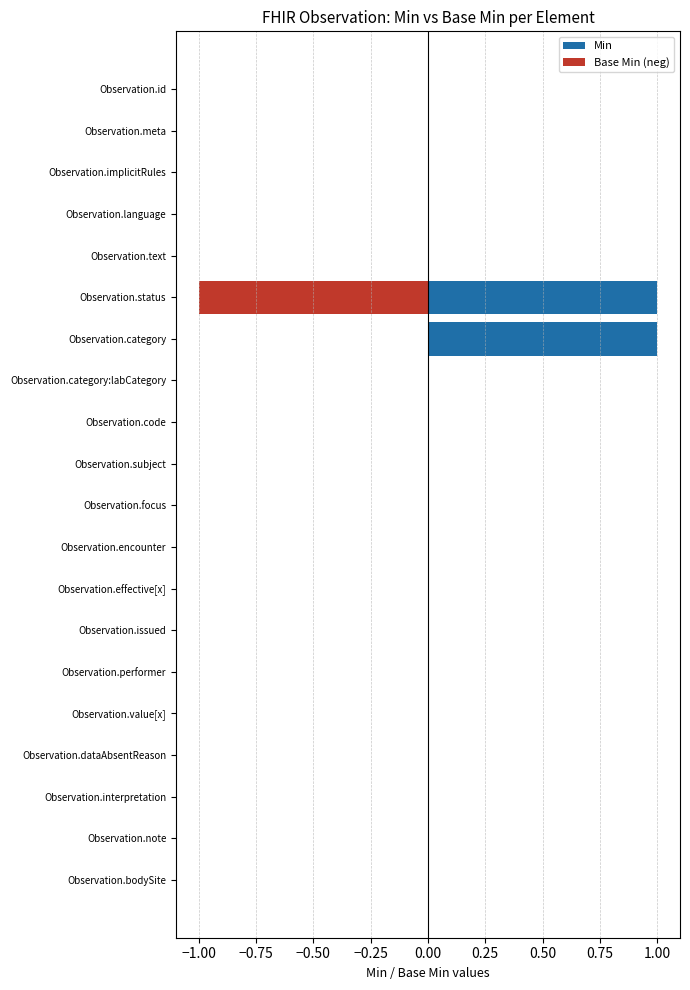

Reading left to right, transcribe all the data shown in this chart.

Min: 0	0	0	0	0	1	1	0	0	0	0	0	0	0	0	0	0	0	0	0
Base Min (neg): 0	0	0	0	0	-1	0	0	0	0	0	0	0	0	0	0	0	0	0	0